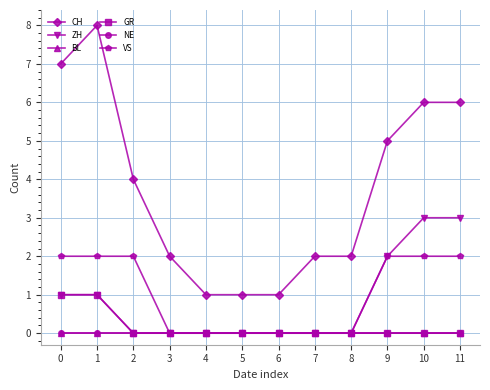

True or false: CH and GR intersect in this chart.

False